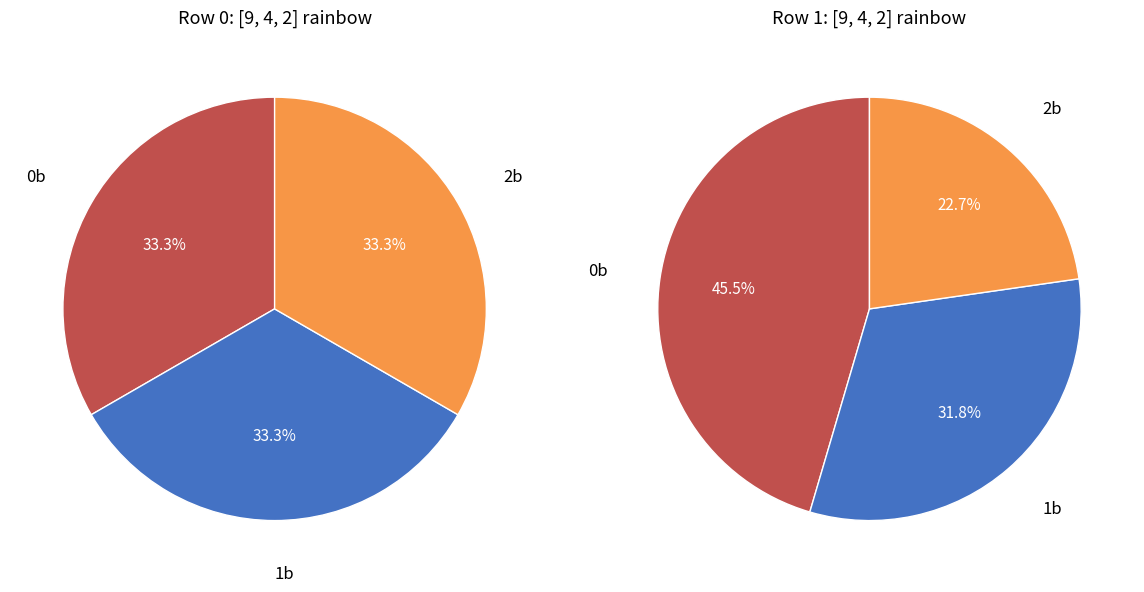

Is the sum of 1b and 2b greater than half?

Yes